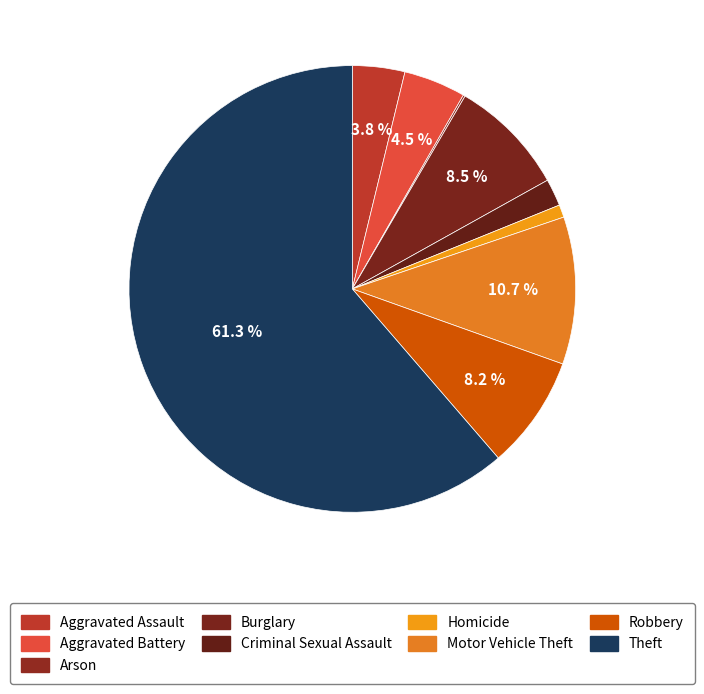

To the nearest percent, what portion does Aggravated Assault represent?

4%